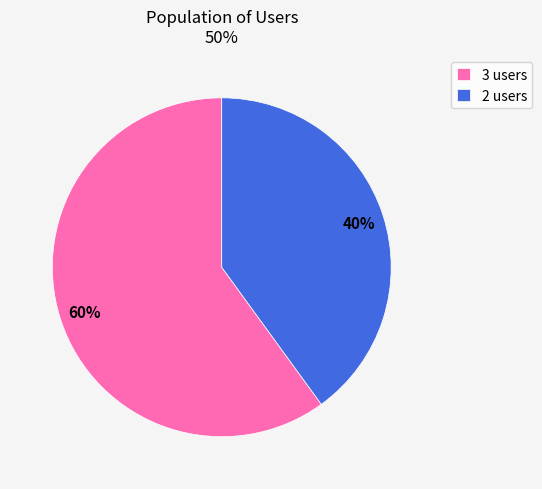

How many segments does this pie chart have?

2